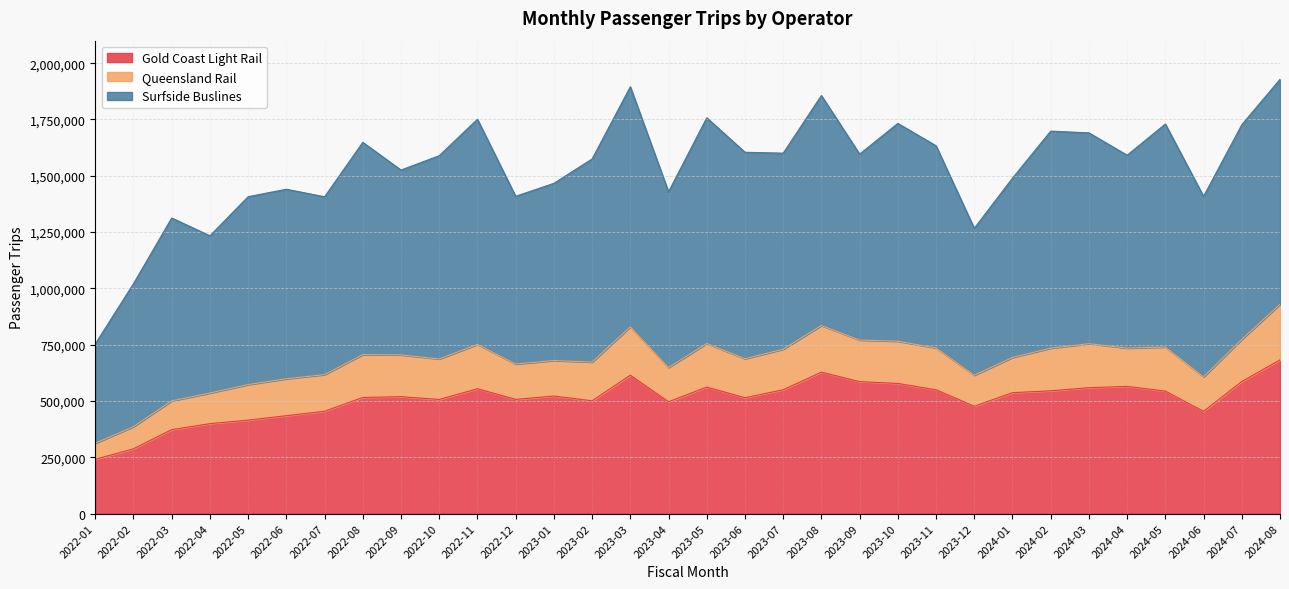

In Queensland Rail, how many points are higher than both neighbors (excluding endpoints)?

9